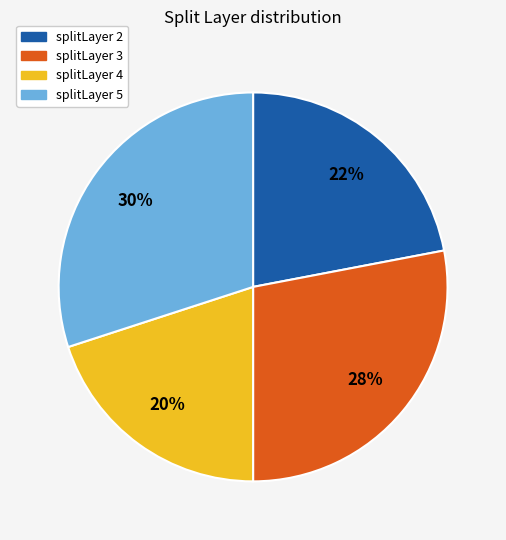

To the nearest percent, what is the difference between the largest and smallest slice percentages?

10%